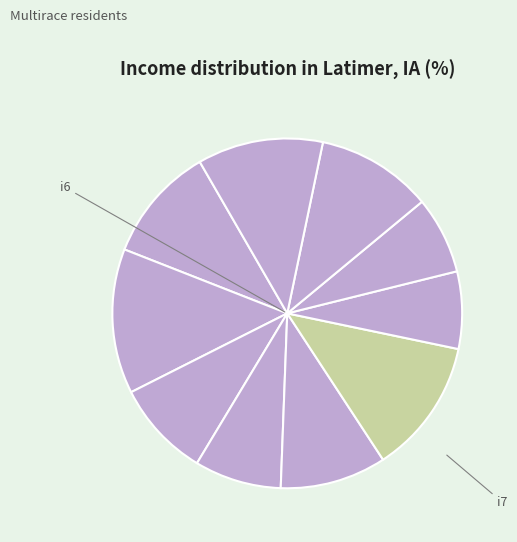

How many slices are in this pie chart?

10